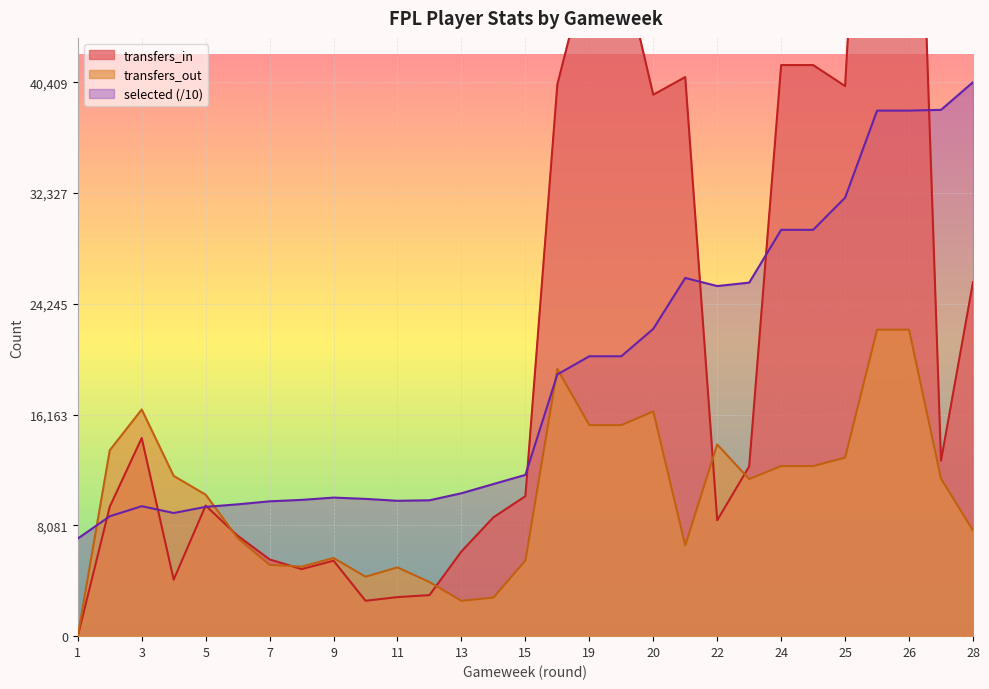

True or false: selected and transfers_out intersect in this chart.

True